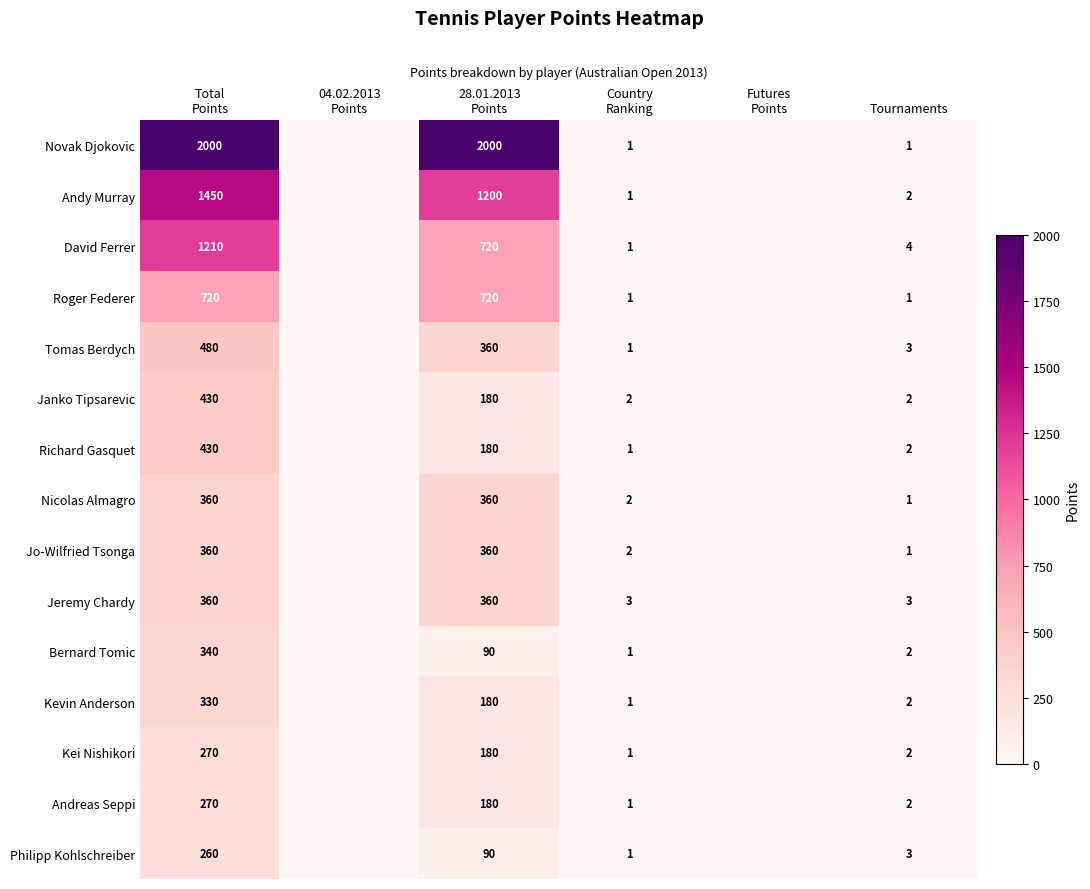

How many series are shown in this chart?

15